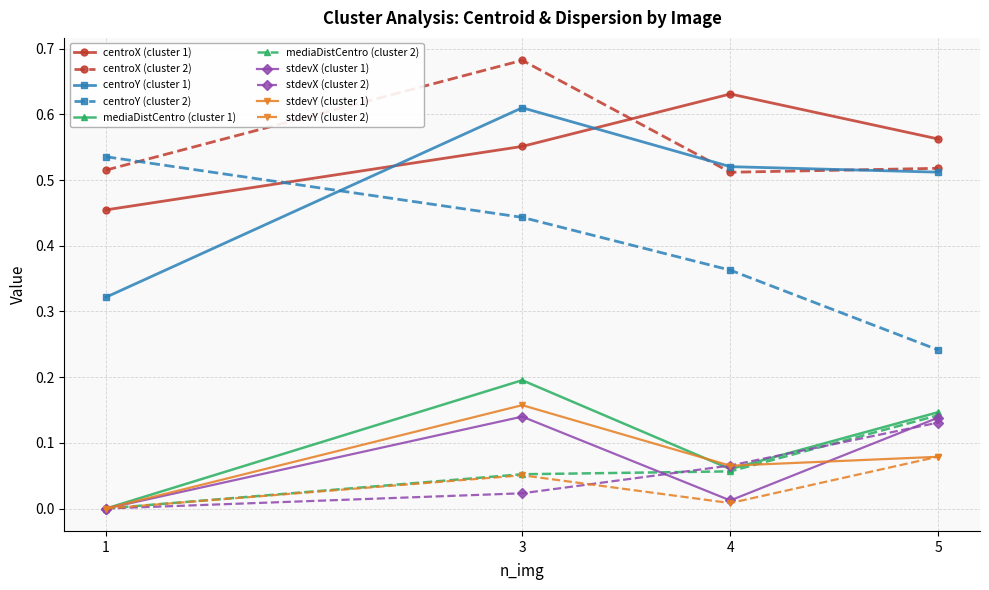

Where is the first local minimum for mediaDistCentro (cluster 1)?

4